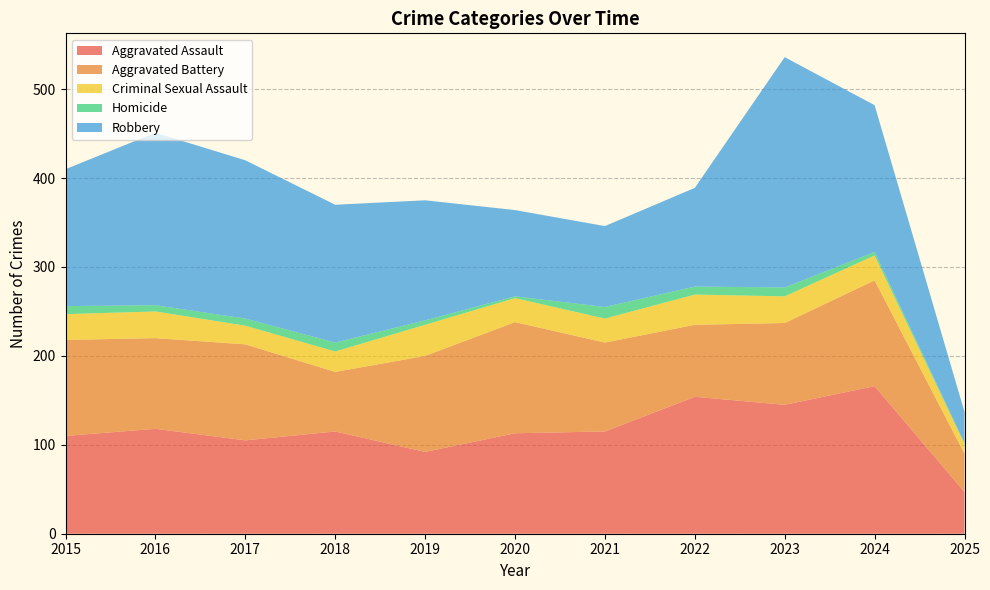

Reading left to right, what are all the values shown in this chart?

Aggravated Assault: 110	118	105	115	92	113	115	154	145	166	47
Aggravated Battery: 108	102	108	67	108	125	100	81	92	119	43
Criminal Sexual Assault: 29	30	21	23	35	27	27	34	30	28	11
Homicide: 9	7	8	10	5	2	13	9	10	4	1
Robbery: 154	194	178	155	135	97	91	111	259	165	35